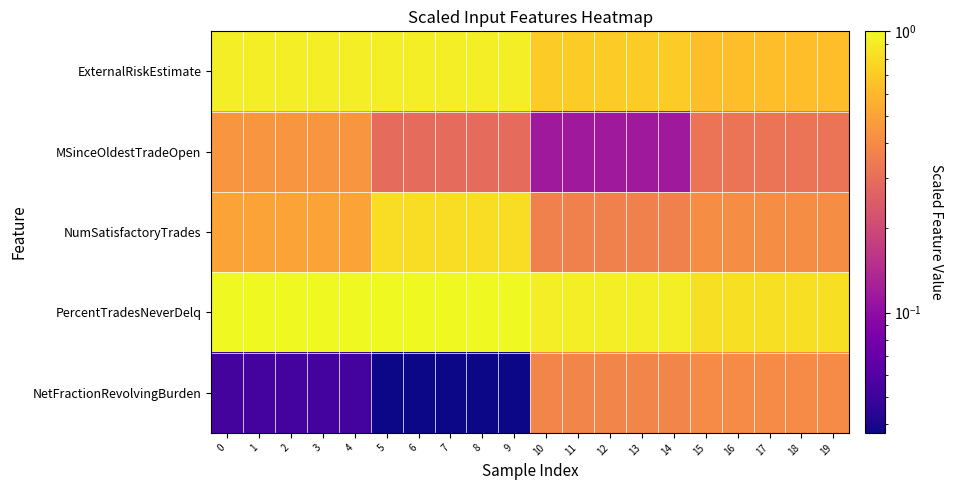

Which series has the largest total across all categories?

PercentTradesNeverDelq